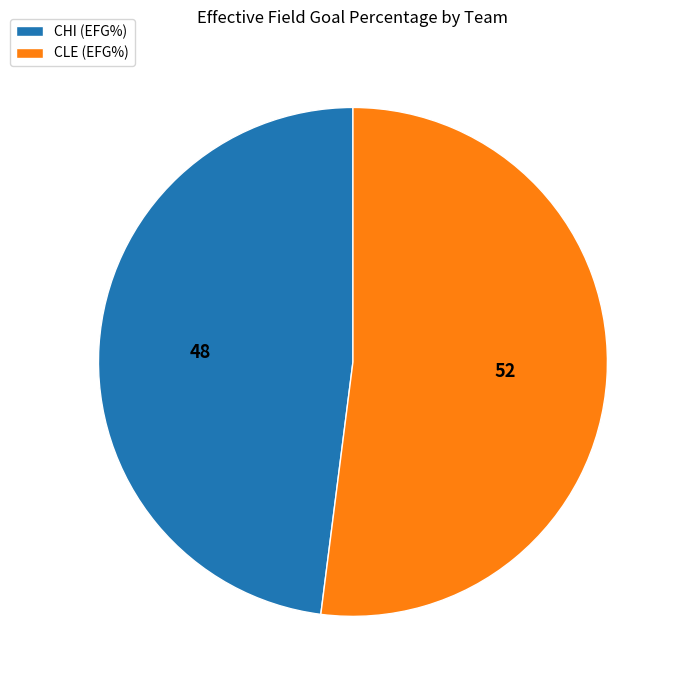

Rank the categories by value from highest to lowest.

CLE, CHI